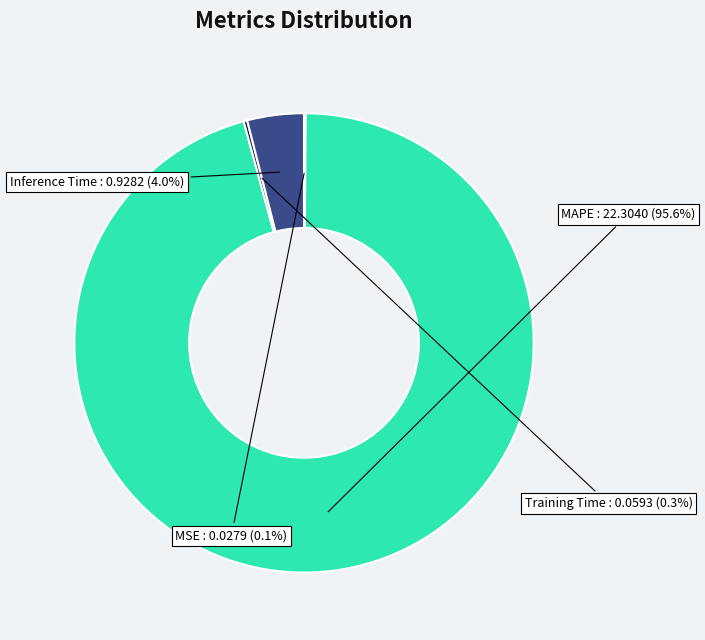

To the nearest percent, what is the average slice percentage?

25%